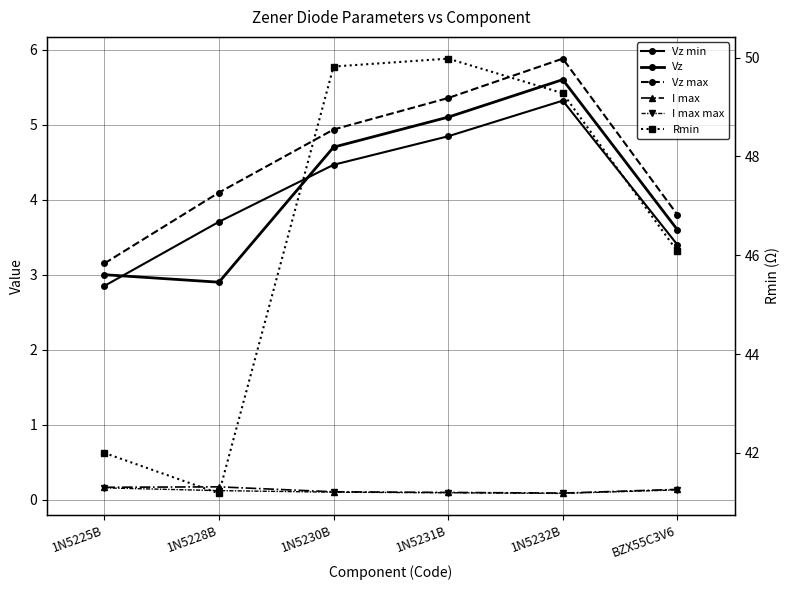

How many values in the Vz max series are below 4?

2